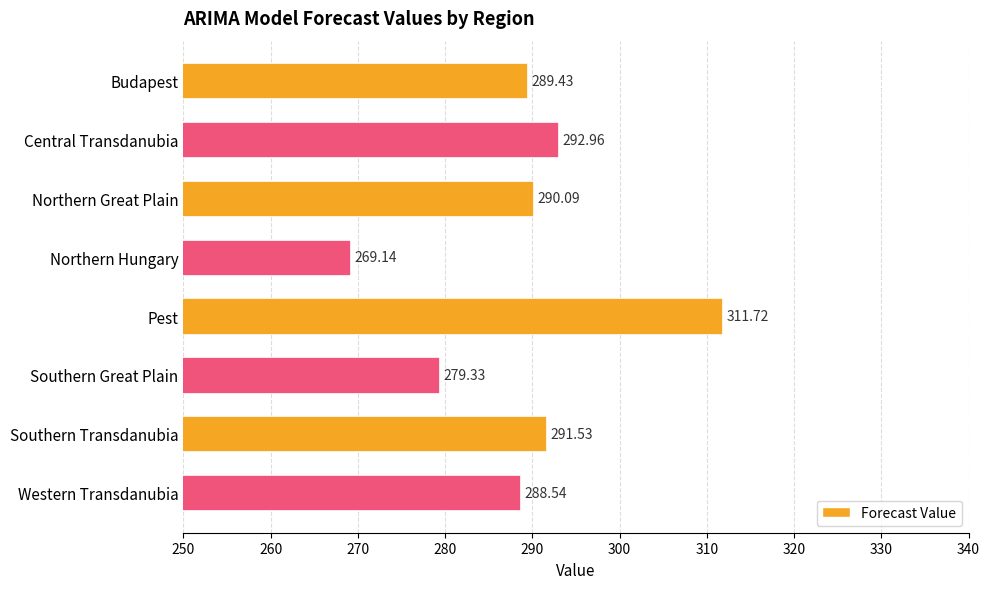

Which category has the highest value across all series?

Pest